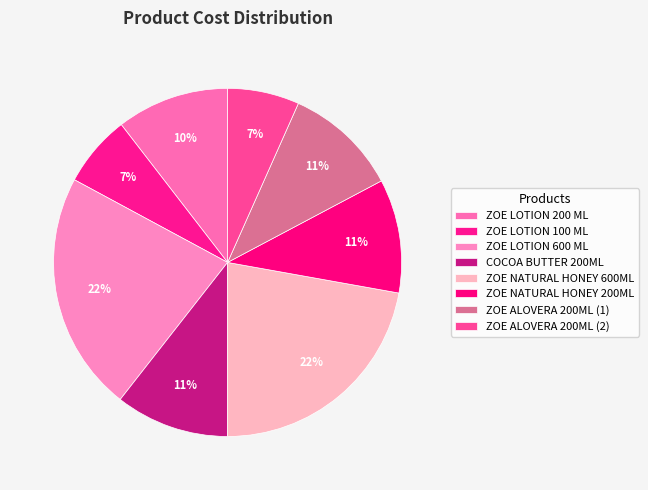

To the nearest percent, what is the difference between the largest and smallest slice percentages?

16%